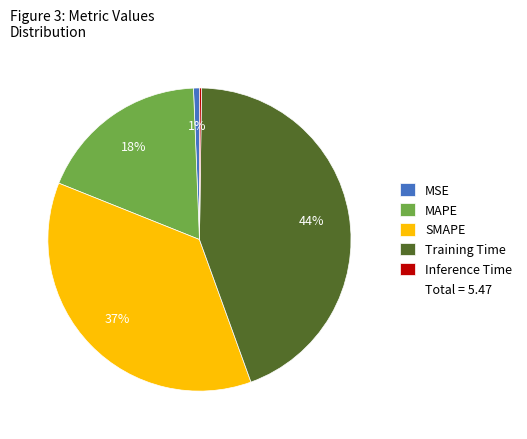

To the nearest percent, what is the difference between the largest and smallest slice percentages?

44%